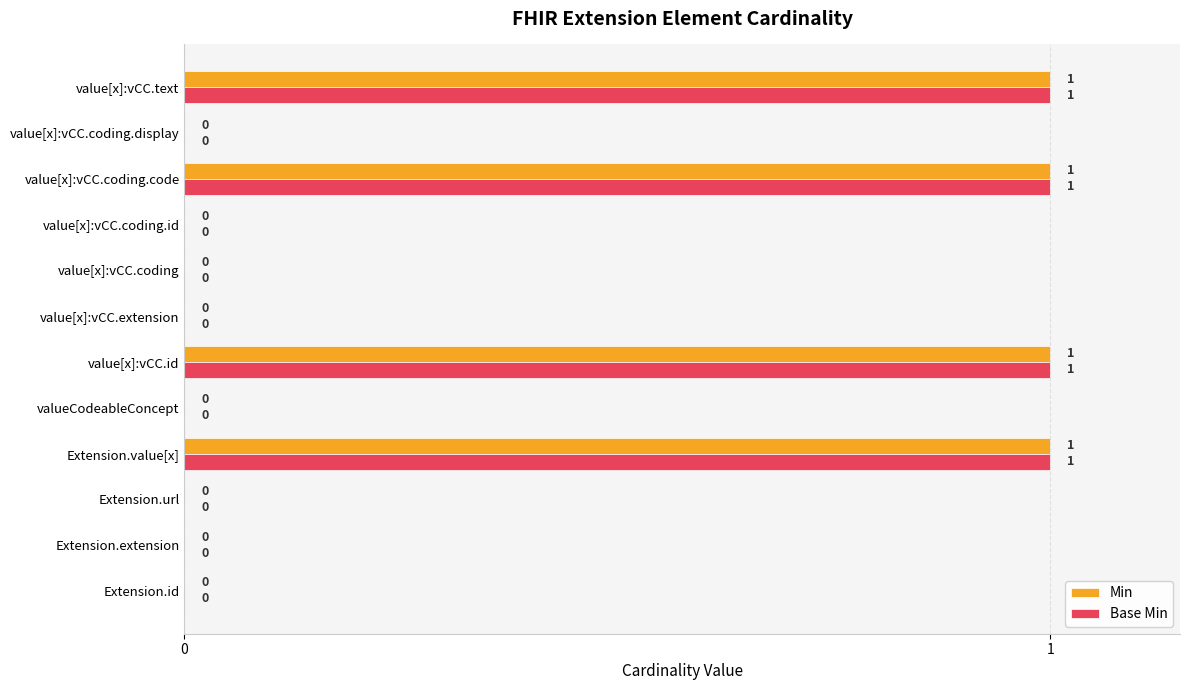

How many Min values are between 0 and 1?

12